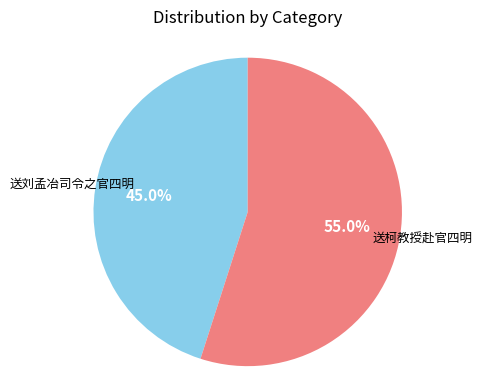

How many segments does this pie chart have?

2